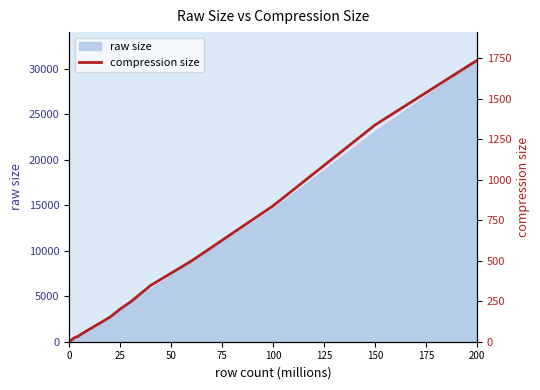

True or false: the data shows 80 at 150.

False